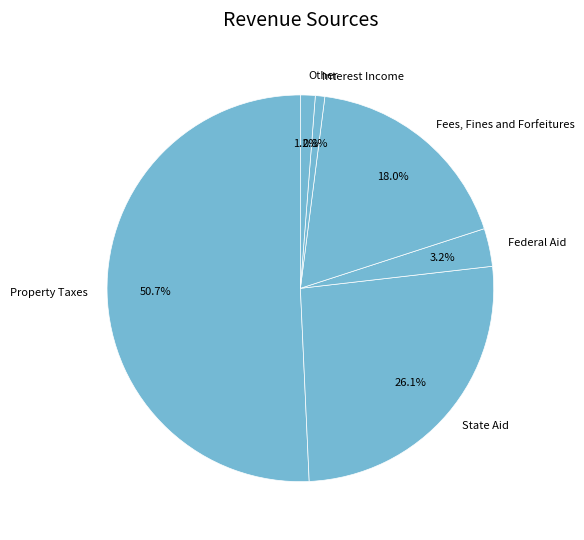

Which has a higher value, State Aid or Federal Aid?

State Aid